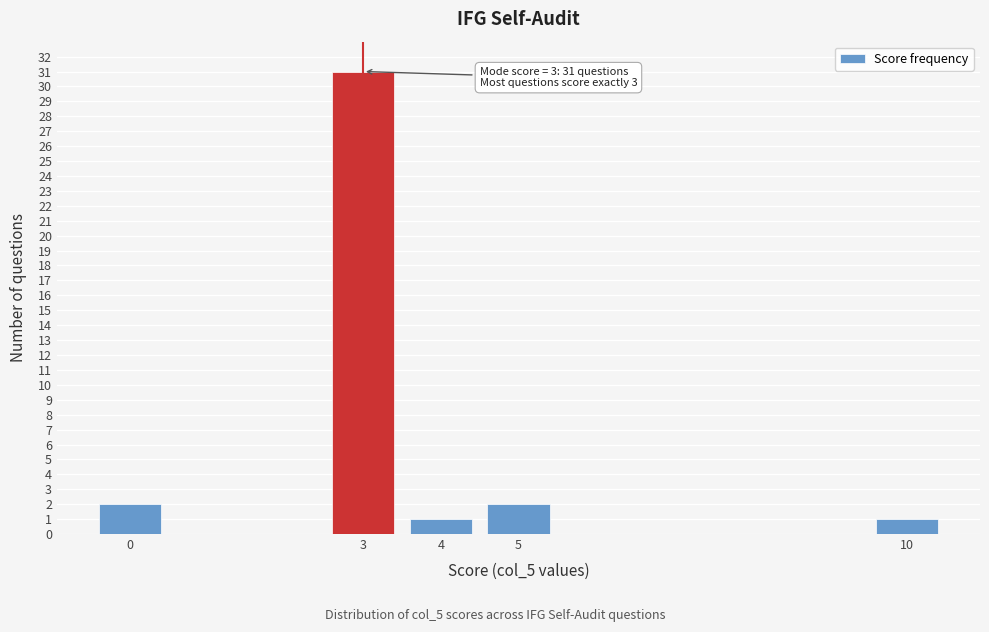

Reading left to right, what are all the values shown in this chart?

2	31	1	2	1